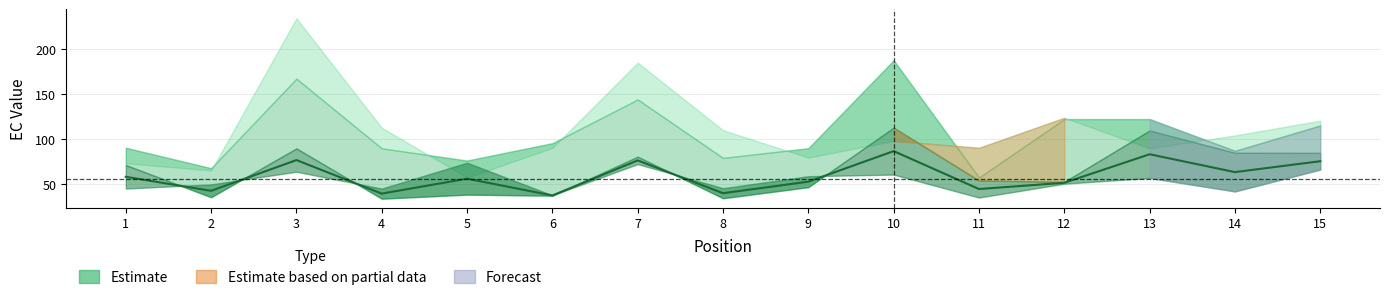

Between 3 and 11, which is larger?

3